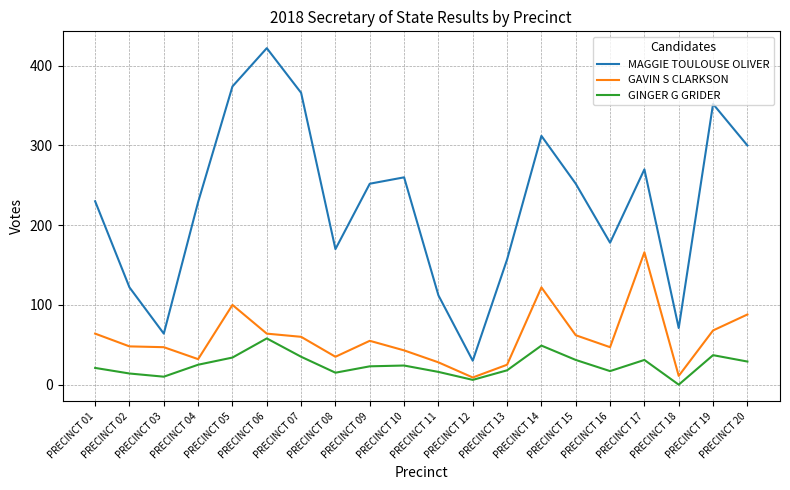

Rank the series at PRECINCT 20 from highest to lowest value.

MAGGIE TOULOUSE OLIVER, GAVIN S CLARKSON, GINGER G GRIDER